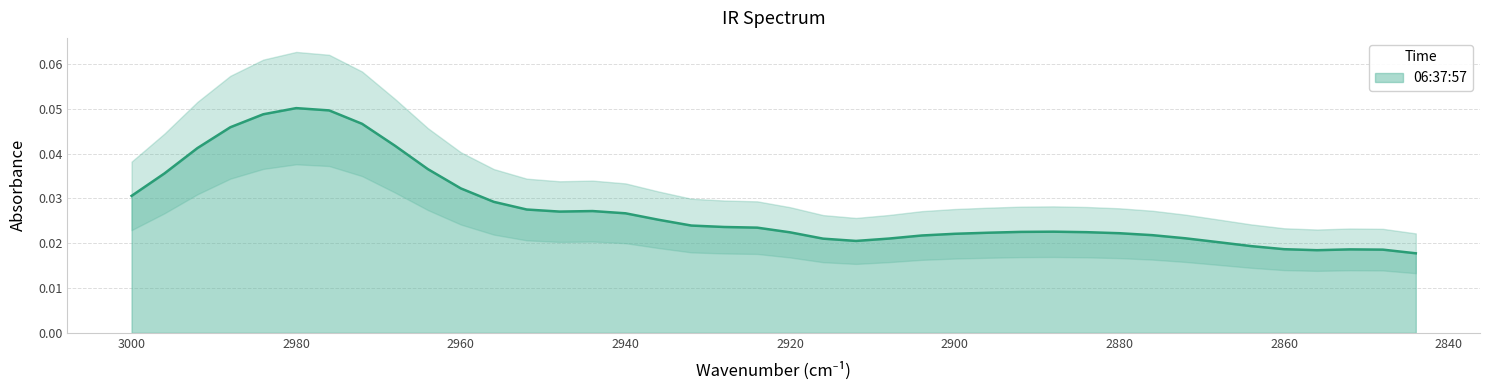

At which category does the data reach its first local valley?

2948